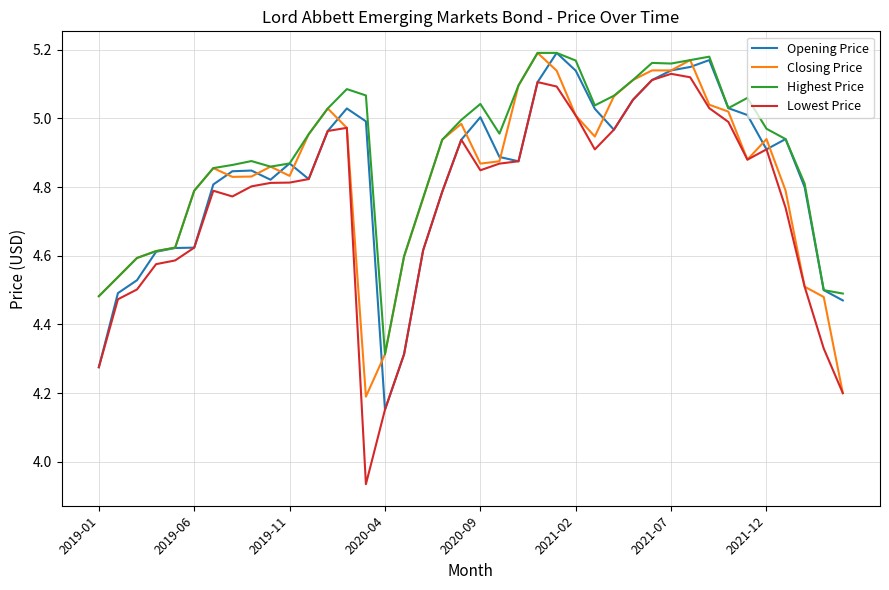

Which series ends up on top after the final intersection of Opening Price and Closing Price?

Opening Price